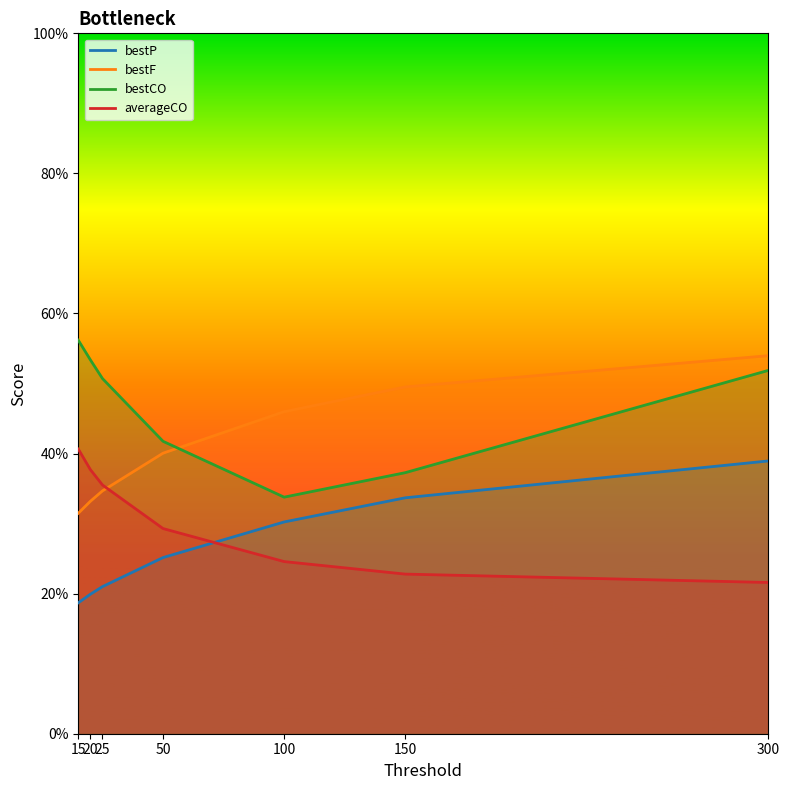

True or false: averageCO has a value of 0.3 at 150.

False